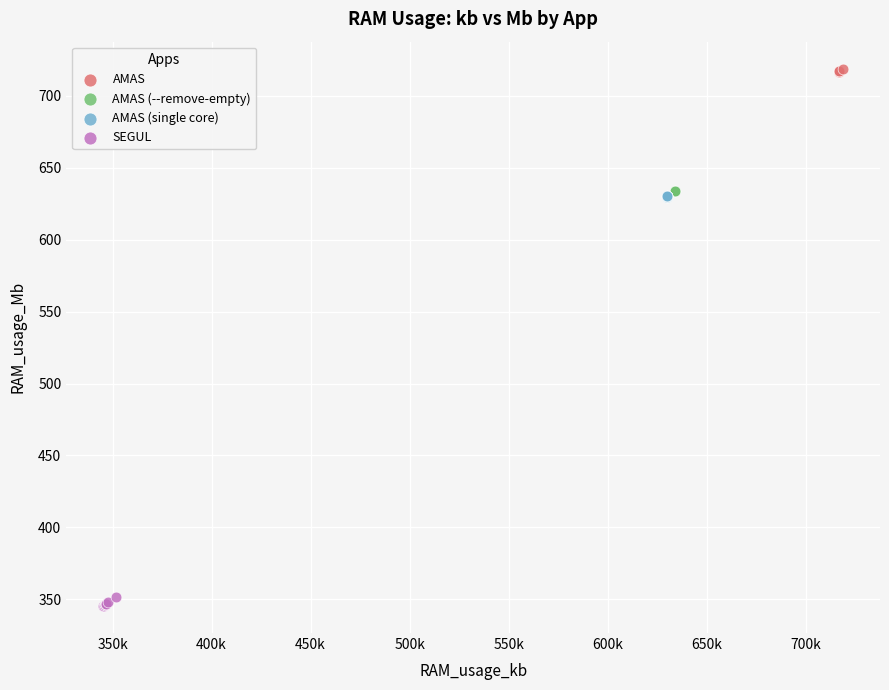

Which series contains the lowest Y value?

SEGUL